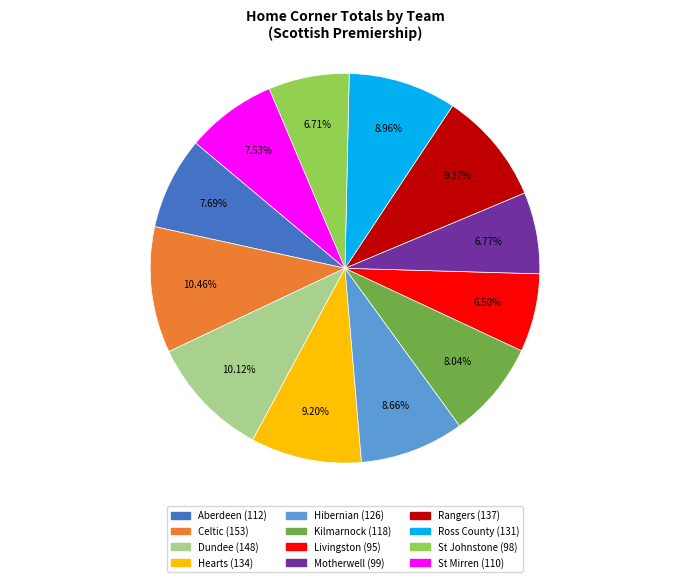

Is the sum of Ross County and Rangers greater than half?

No